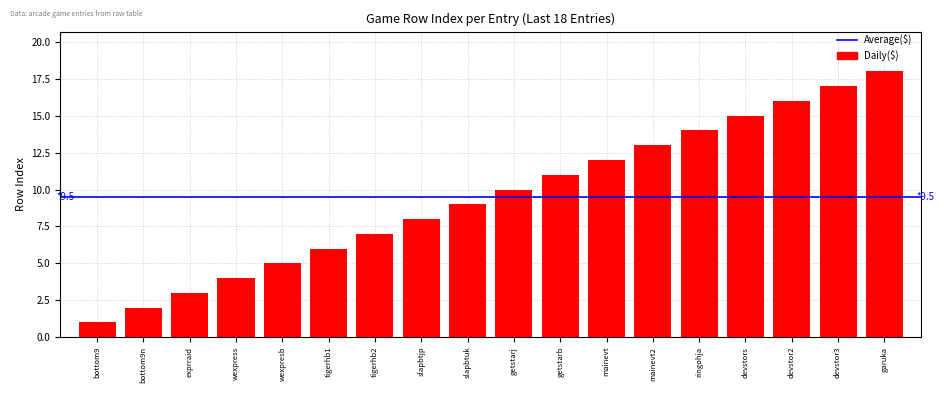

What is the sum of the values at getstarb and tigerhb2?

18